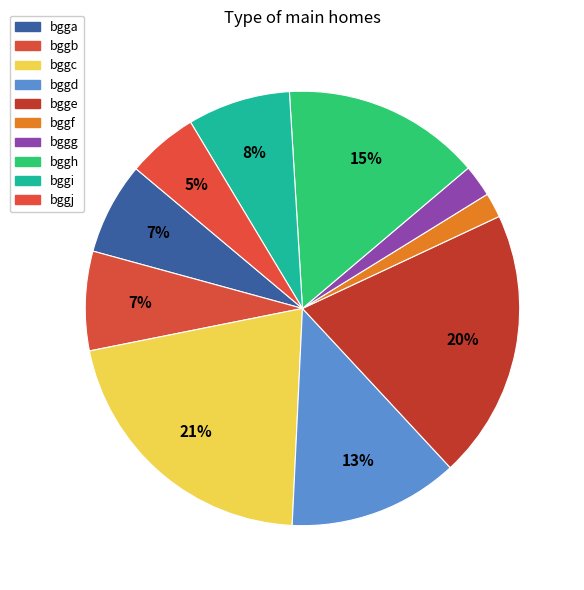

To the nearest percent, what portion does bggf represent?

2%